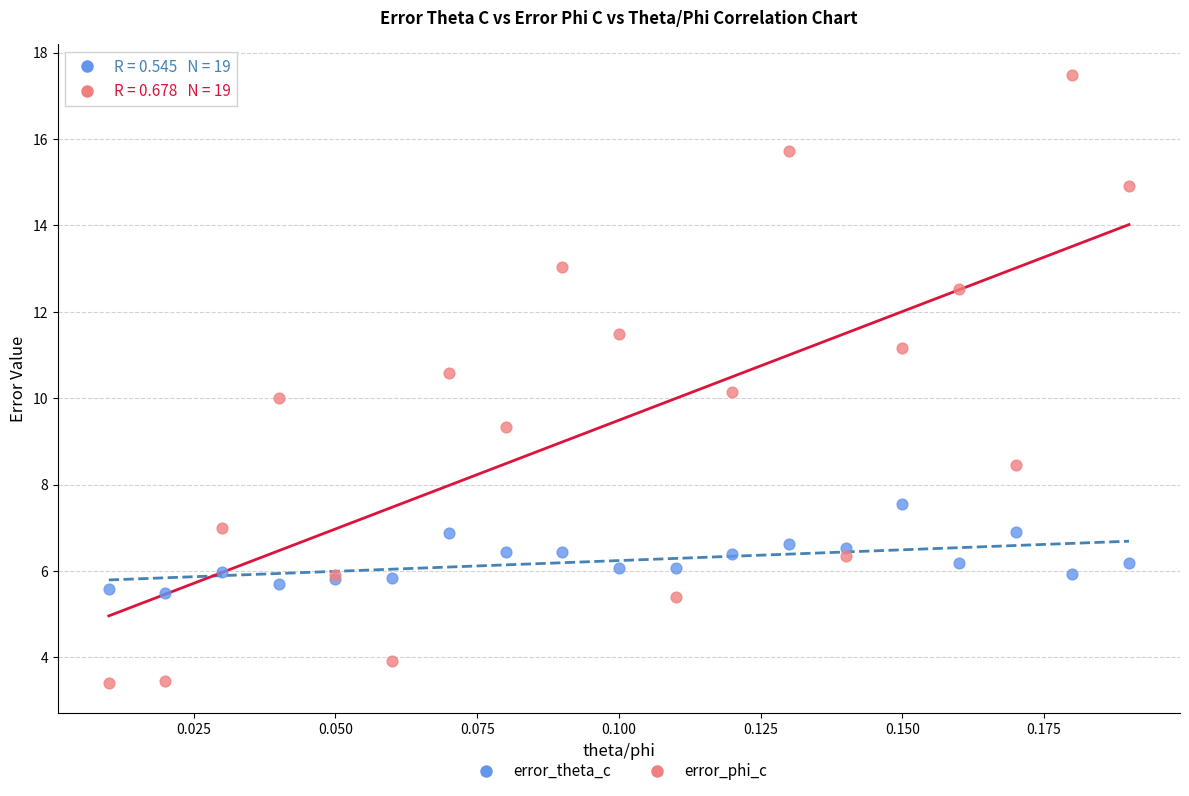

Which series contains the lowest Y value?

error_phi_c